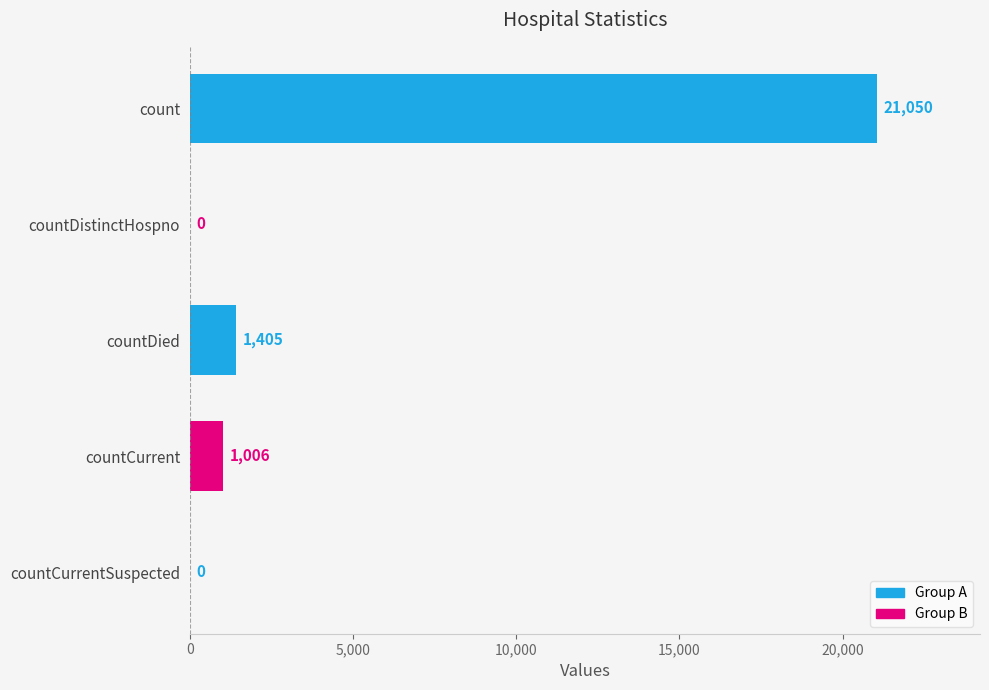

Between countCurrentSuspected and countDied, which is larger?

countDied